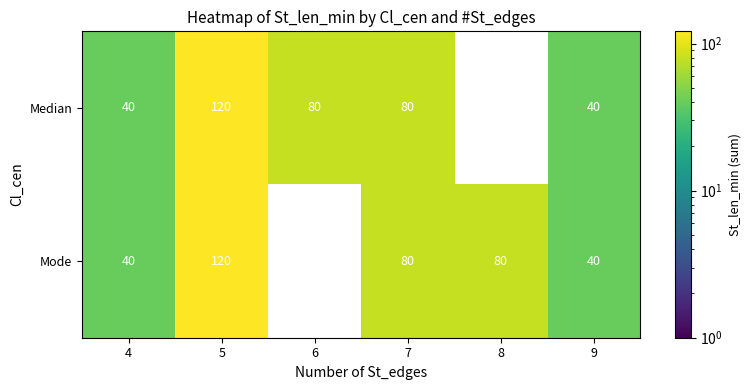

Where does the Median series first go above 80?

5